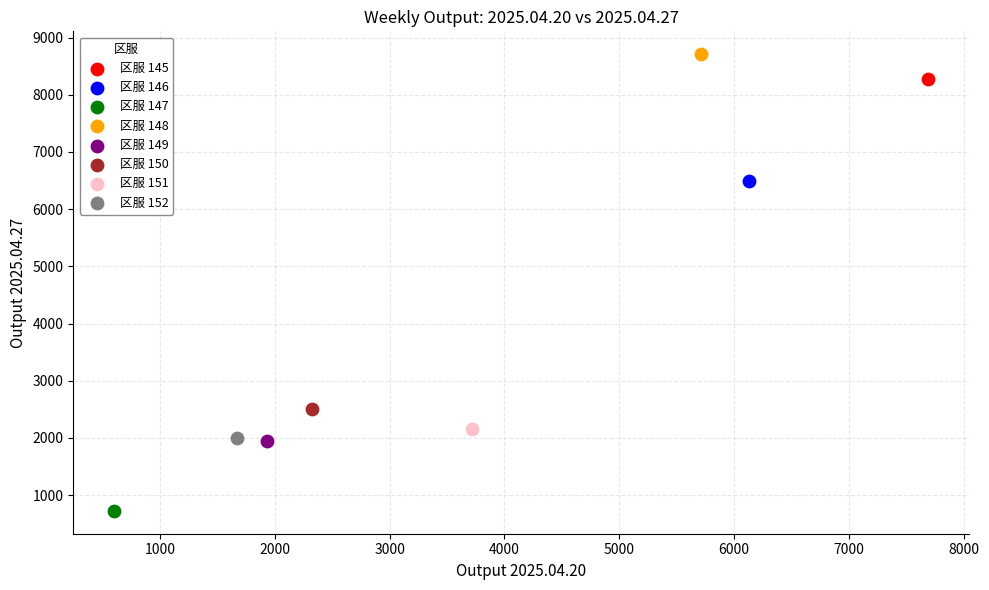

Which series contains the highest Y value?

区服 148